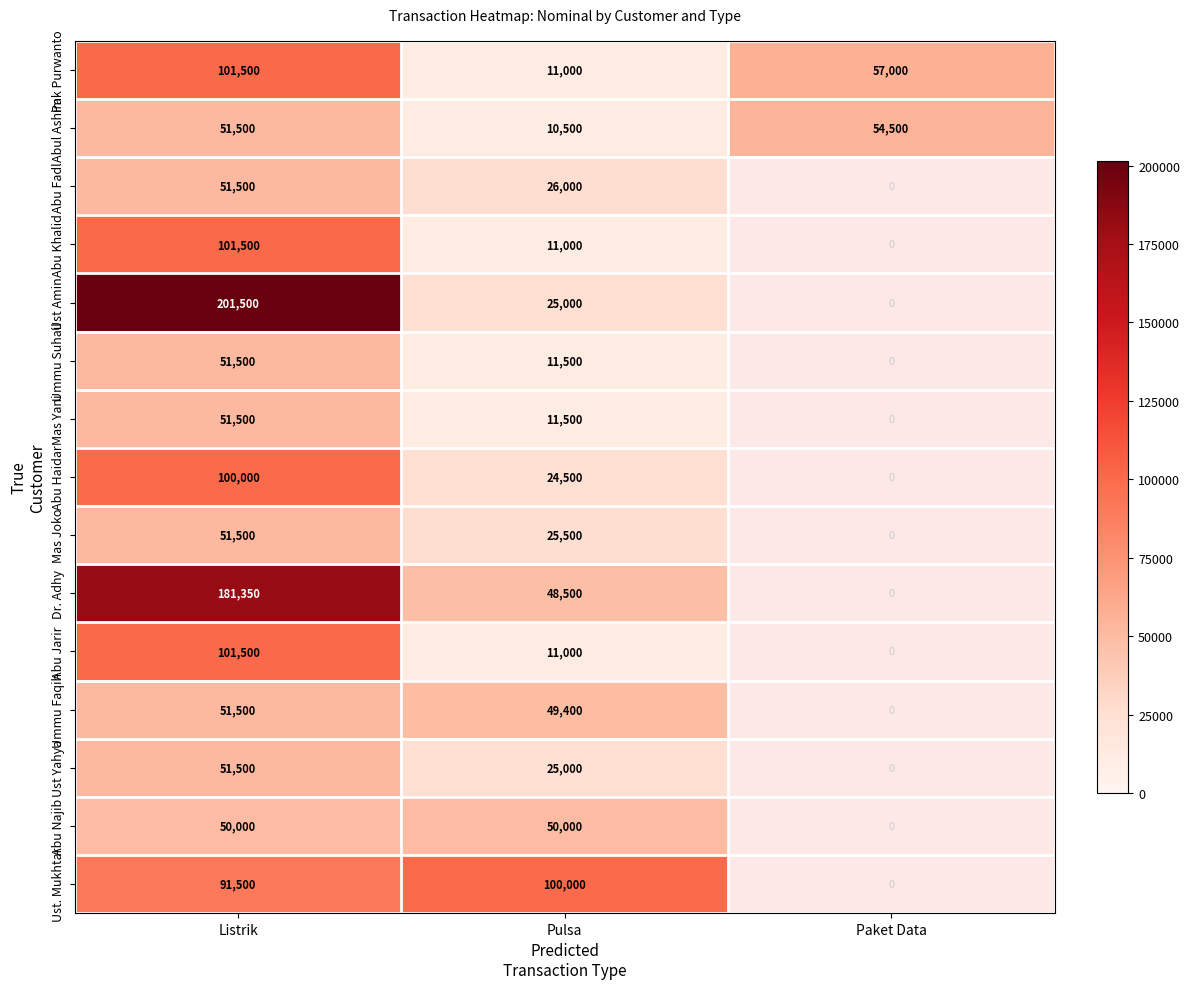

What is the difference between the Abul Ashim values at Pulsa and Paket Data?

44000